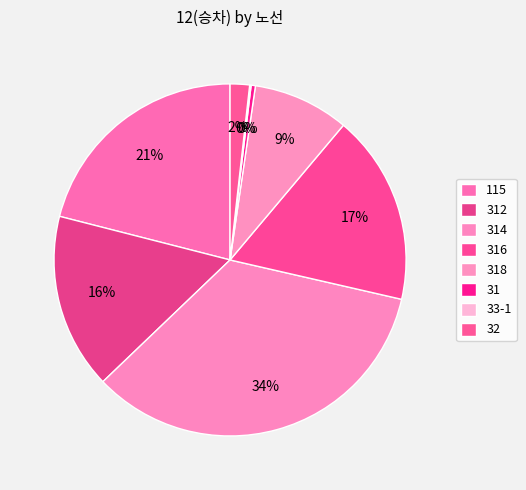

Is there any slice that represents more than half of the pie?

No